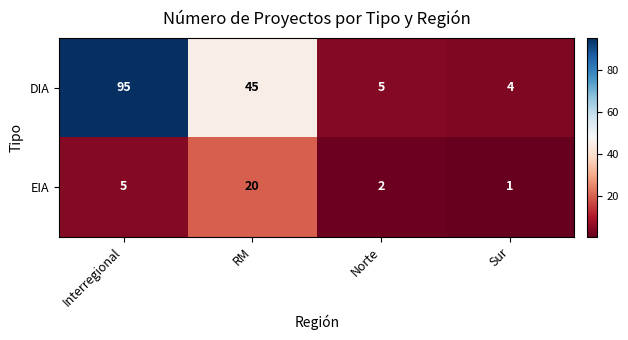

Reading right to left, list all the values displayed in this chart.

DIA: Sur=4	Norte=5	RM=45	Interregional=95
EIA: Sur=1	Norte=2	RM=20	Interregional=5